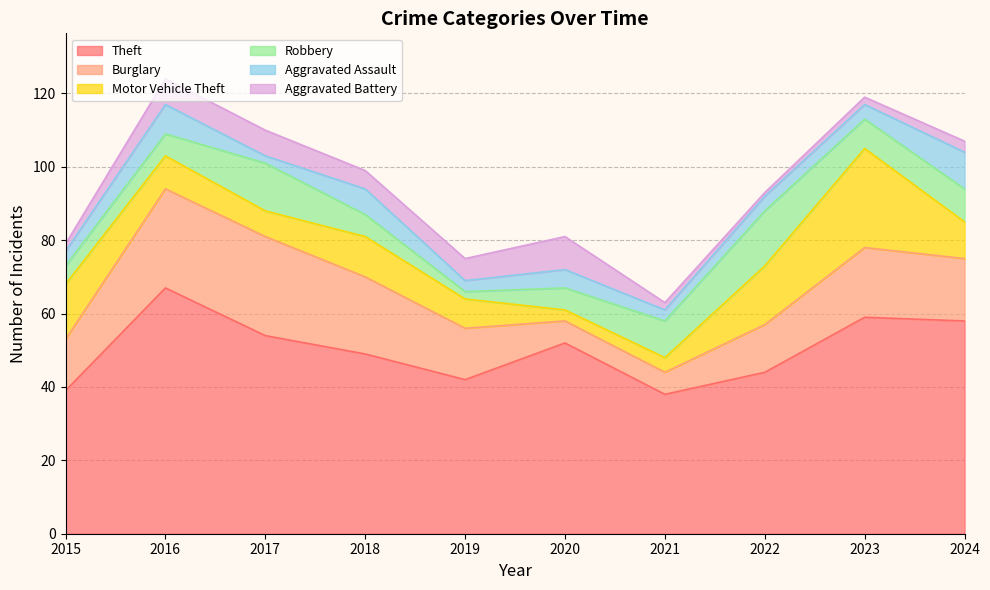

Which series has the largest total across all categories?

Theft